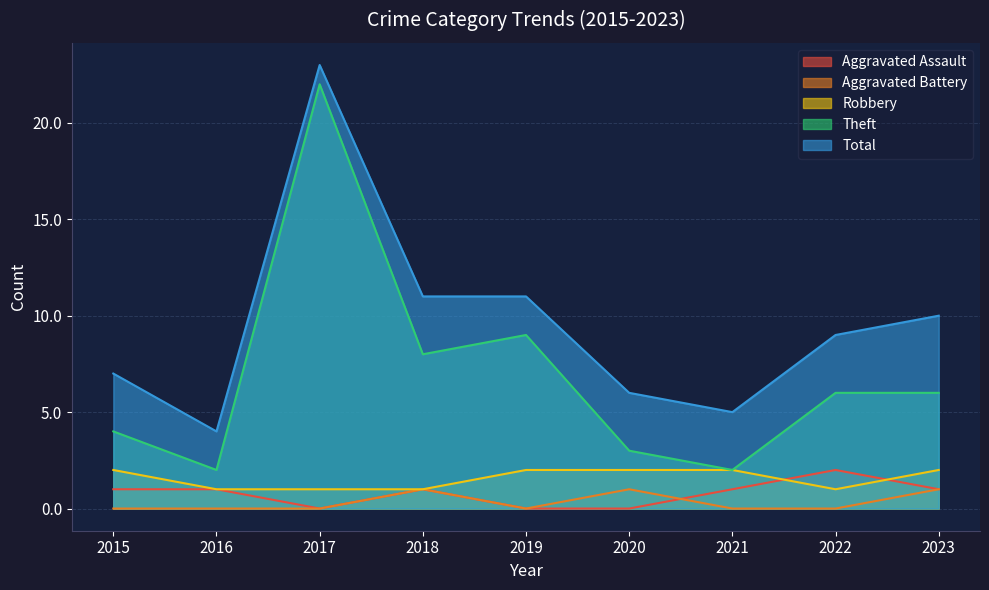

What is the spread (max minus min) of values at 2022?

9